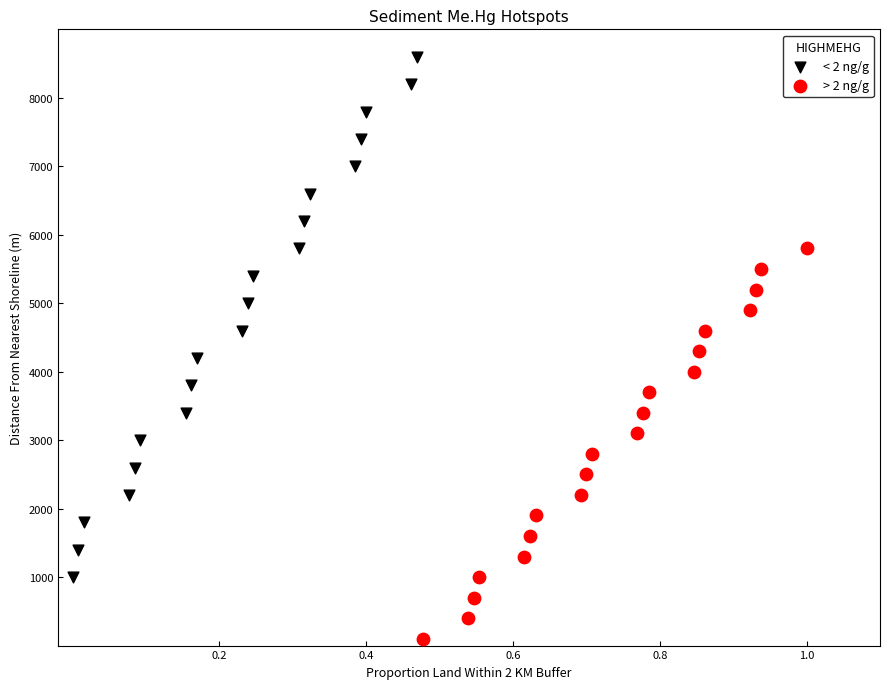

Which series has the largest Y range (max minus min)?

< 2 ng/g